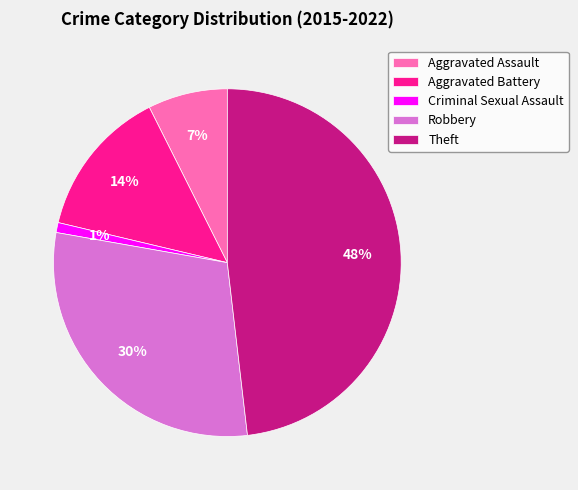

To the nearest percent, what is the difference between the largest and smallest slice percentages?

47%